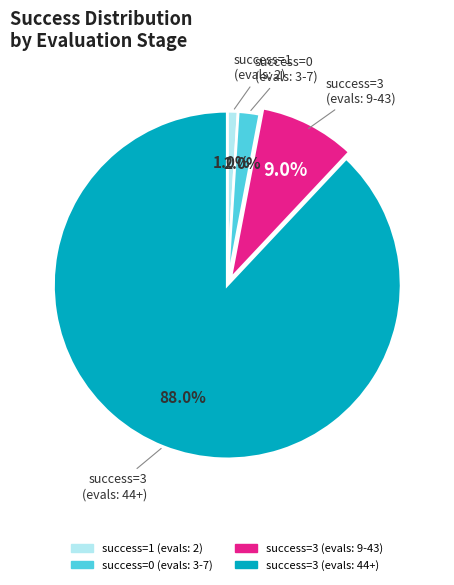

Does any single category account for the majority?

Yes